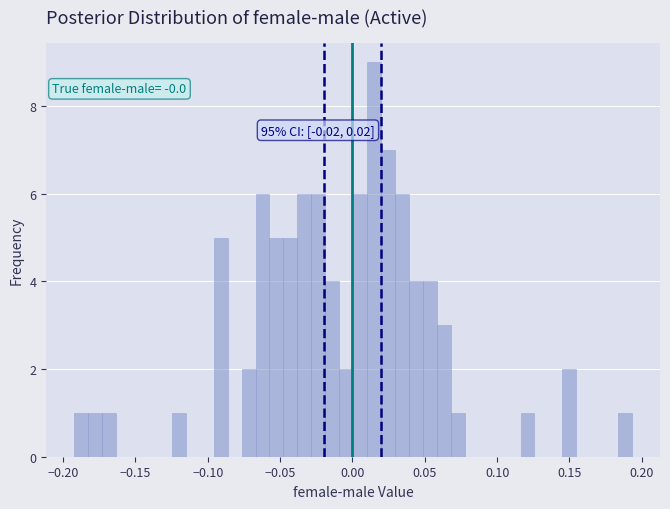

Read against the x-axis, roughly where is the centre of the tallest bar?

0.015